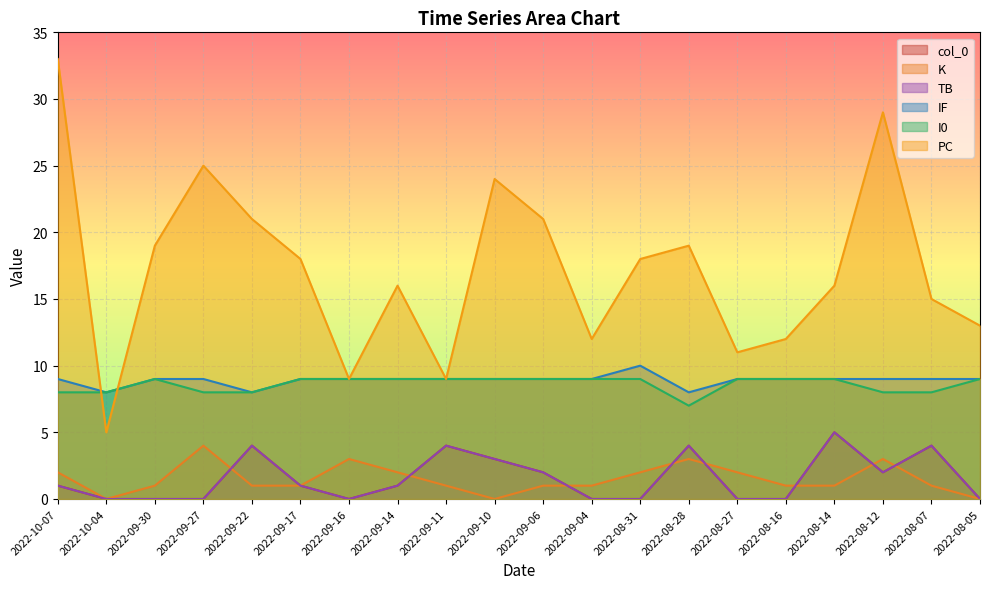

Rank the series at 2022-08-07 from lowest to highest value.

K, col_0, TB, I0, IF, PC